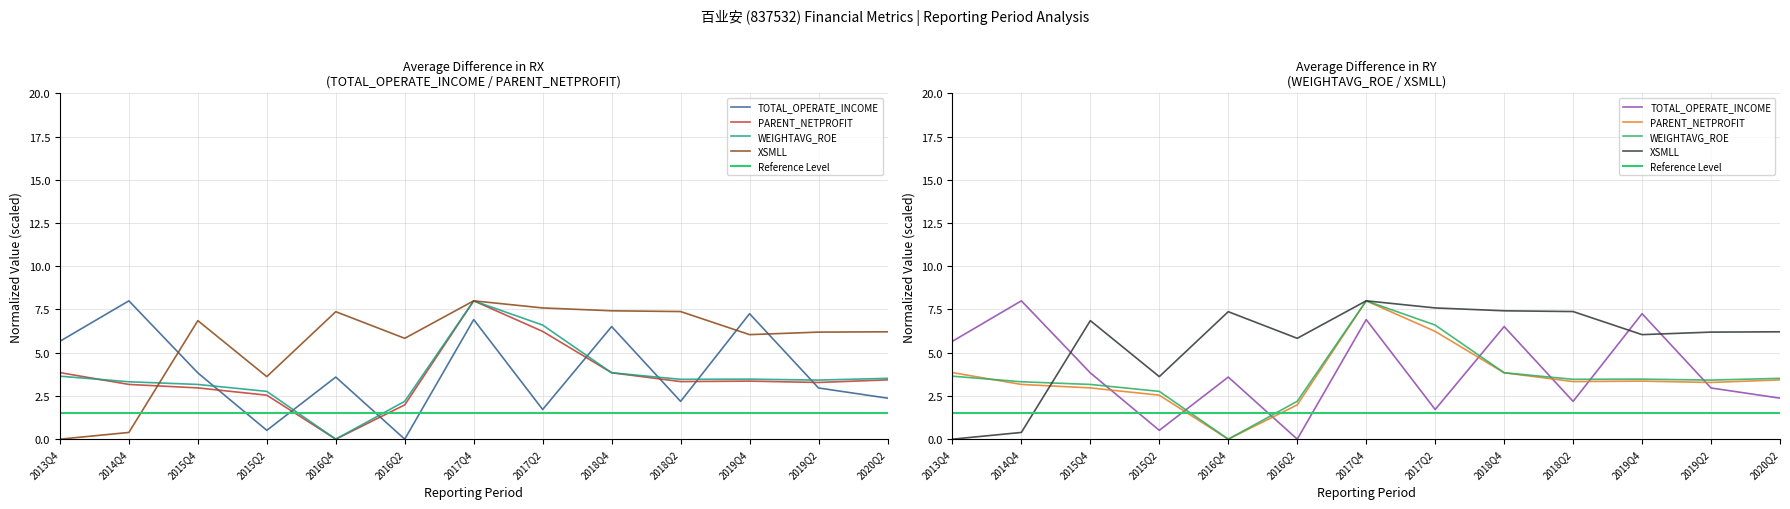

Between 2019Q4 and 2016Q2, which is larger?

2019Q4